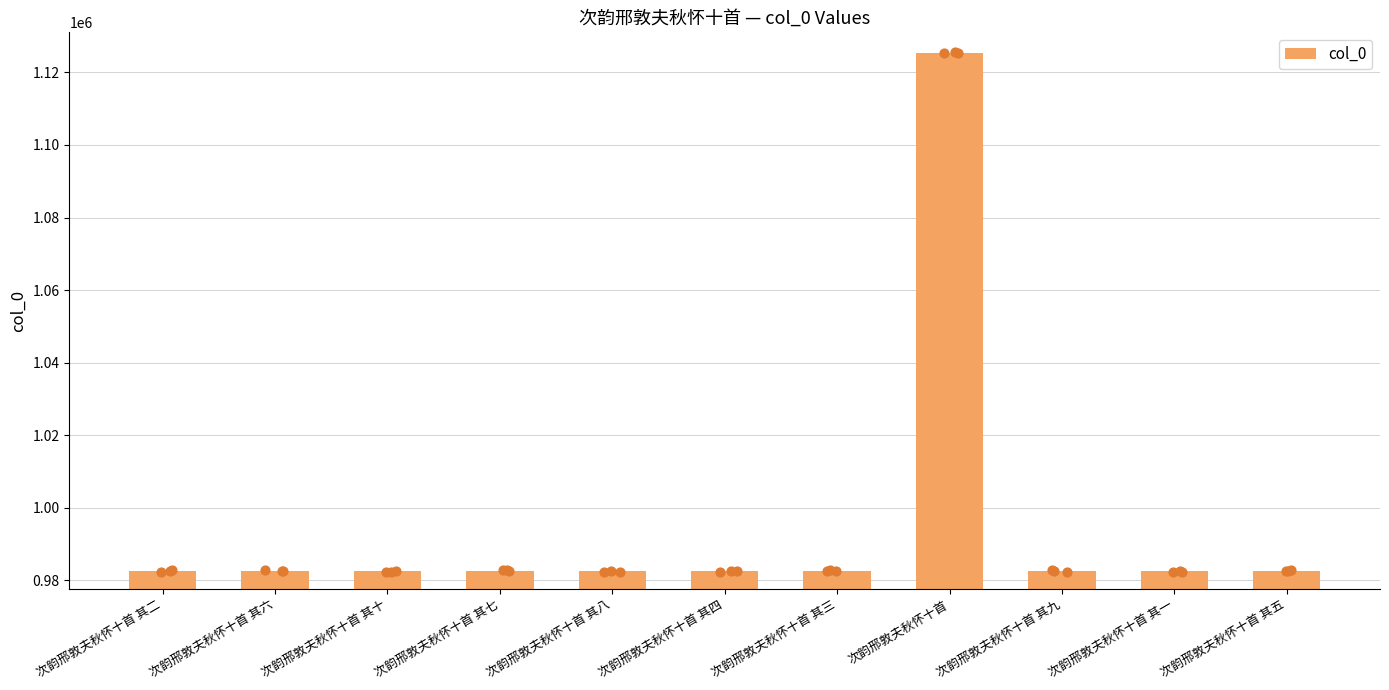

What is the change in value from 次韵邢敦夫秋怀十首 其十 to 次韵邢敦夫秋怀十首 其八?

+2